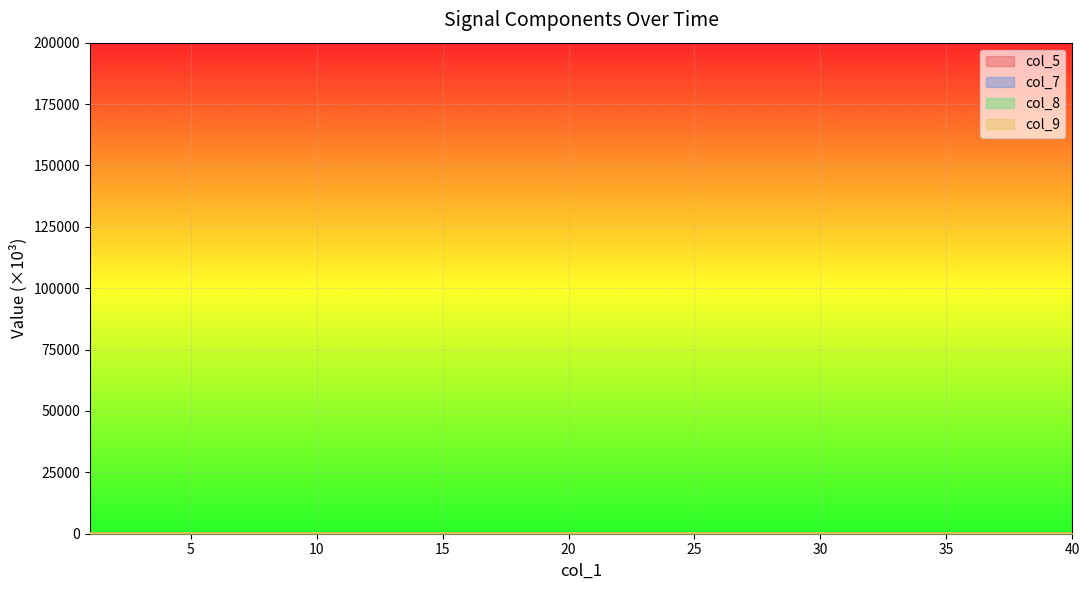

Reading left to right, list all the values displayed in this chart.

col_5: 32.6	33.0	34.1	34.3	33.4	32.6	33.0	34.1	34.3	33.4	32.6	33.0	34.1	34.3	33.4	32.6	33.0	34.1	34.3	33.3	32.6	33.0	34.1	34.3	33.3	32.6	33.0	34.1	34.3	33.3	32.5	33.0	34.1	34.3	33.3	32.6	33.0	34.1	34.3	33.3
col_7: 261.5	263.1	265.1	264.7	262.5	261.5	263.1	265.1	264.7	262.4	261.5	263.1	265.1	264.7	262.4	261.5	263.1	265.1	264.7	262.4	261.5	263.2	265.1	264.6	262.4	261.6	263.2	265.1	264.7	262.4	261.5	263.2	265.2	264.7	262.4	261.6	263.3	265.1	264.7	262.4